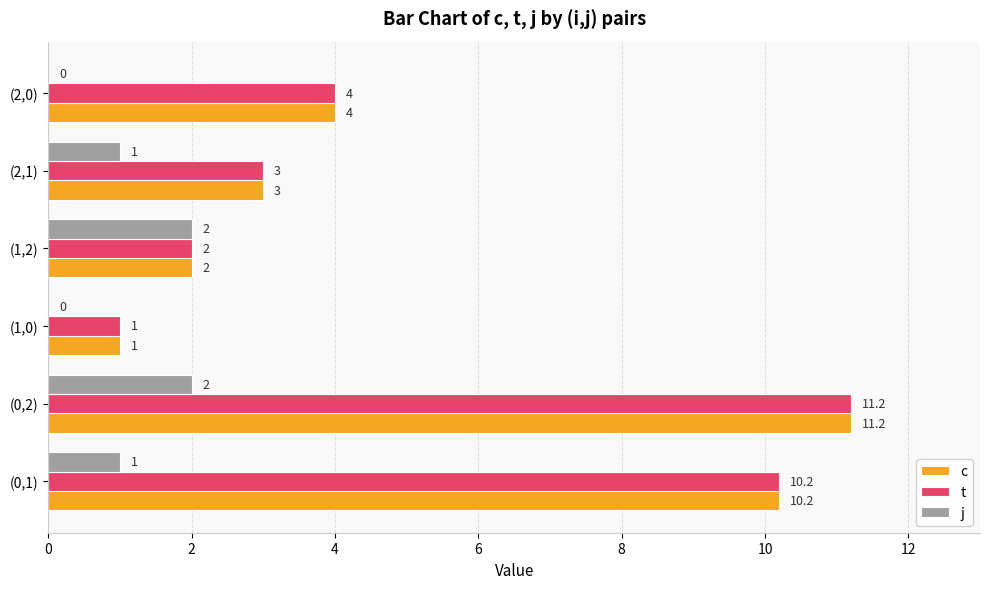

Count the number of data series in this chart.

3